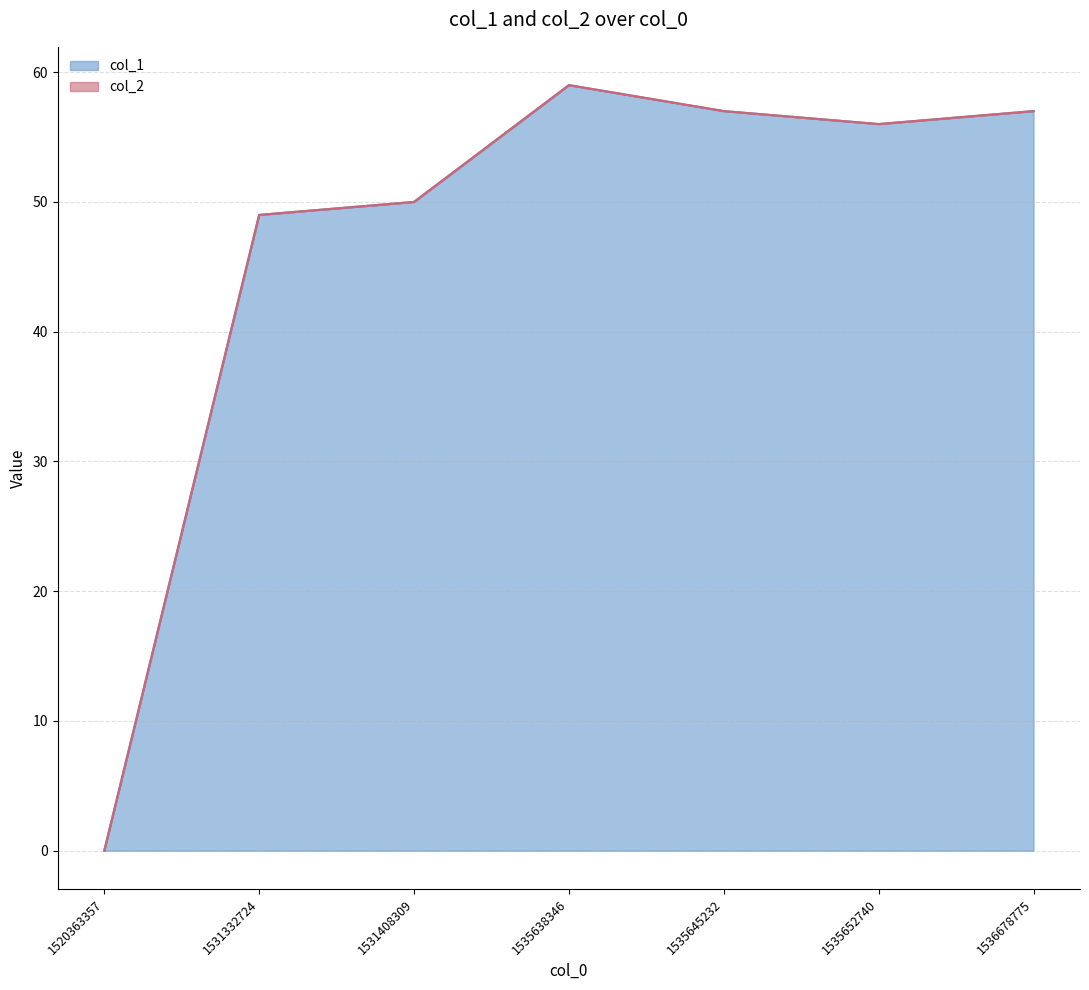

What is the difference between the second highest and minimum values?

57